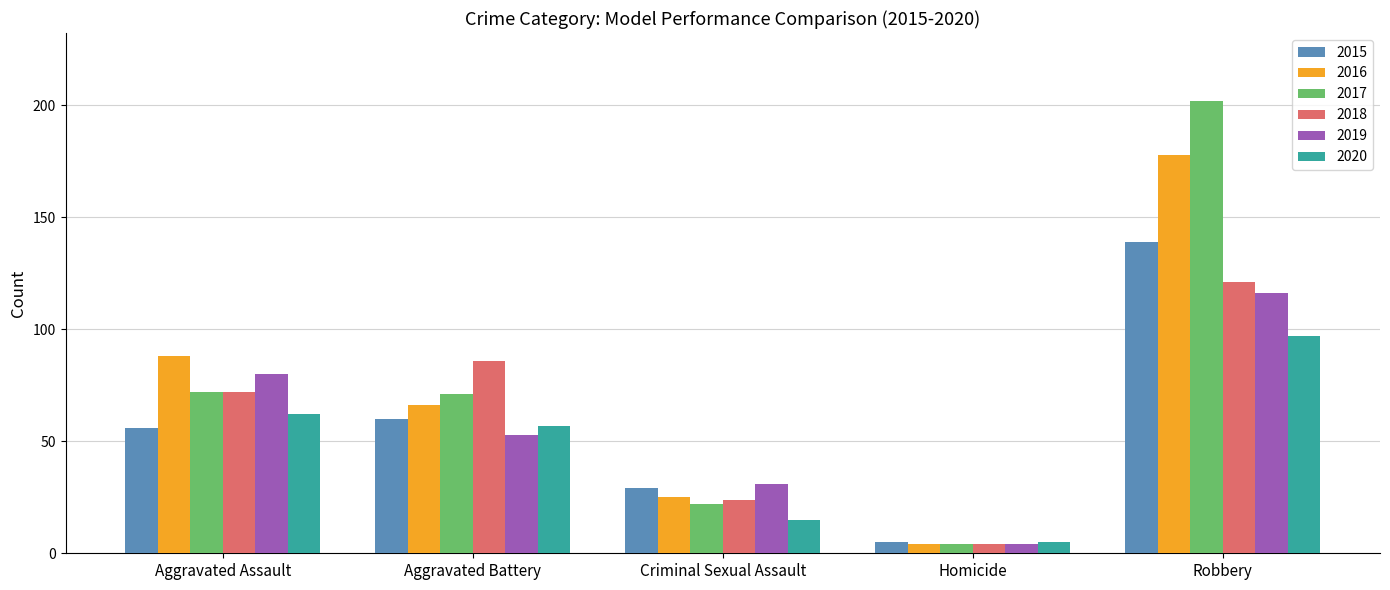

What value does the 2015 series have at Aggravated Battery?

60